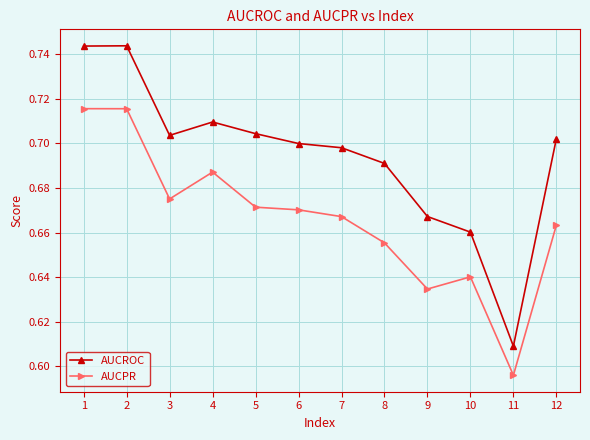

What is the sum of the AUCROC values at 5 and 7?

1.4